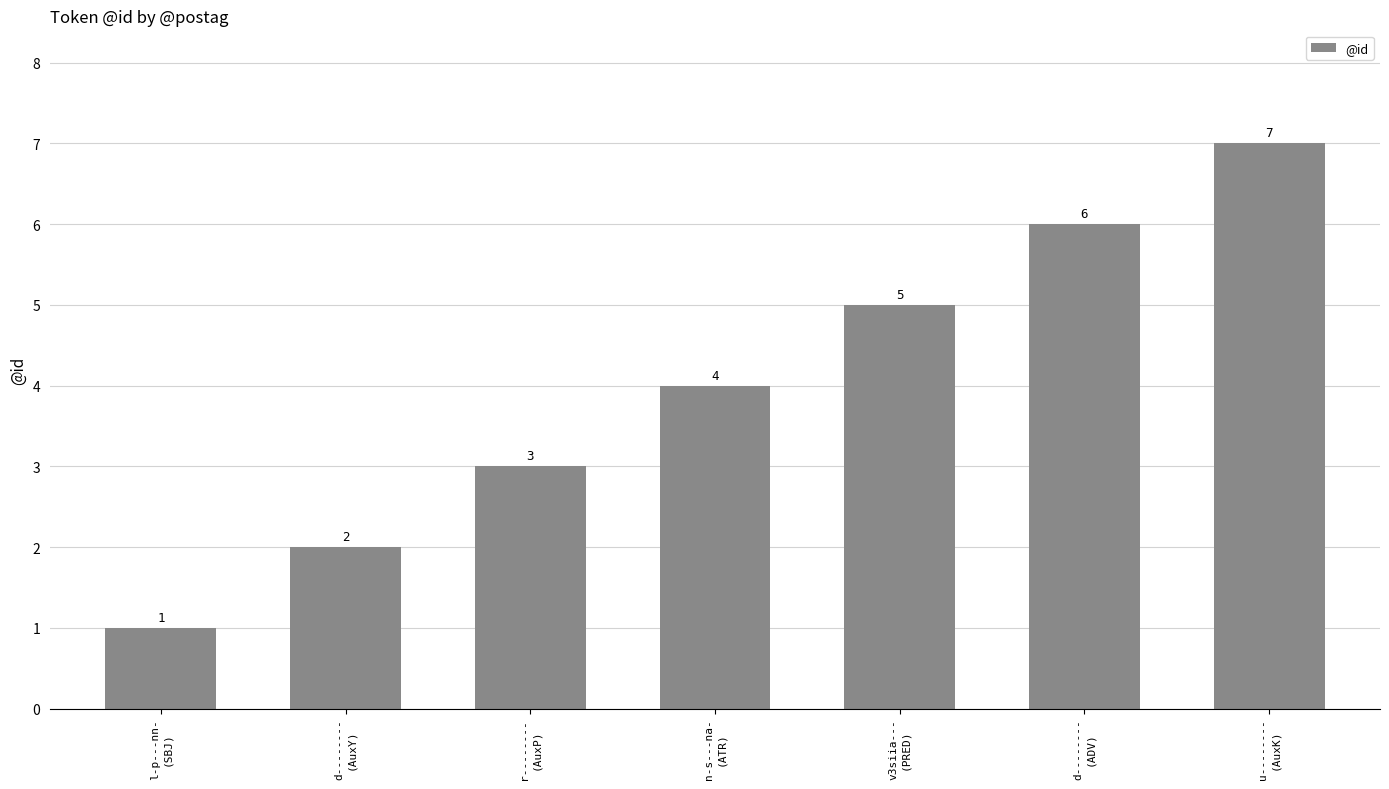

What is the greatest value displayed?

7